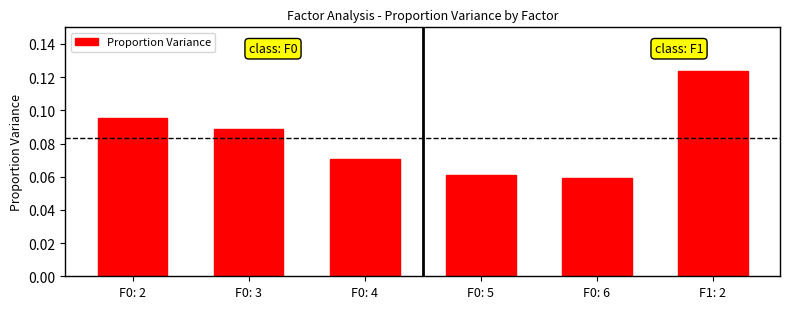

Where is the data nearest to the value 0?

F0: 6